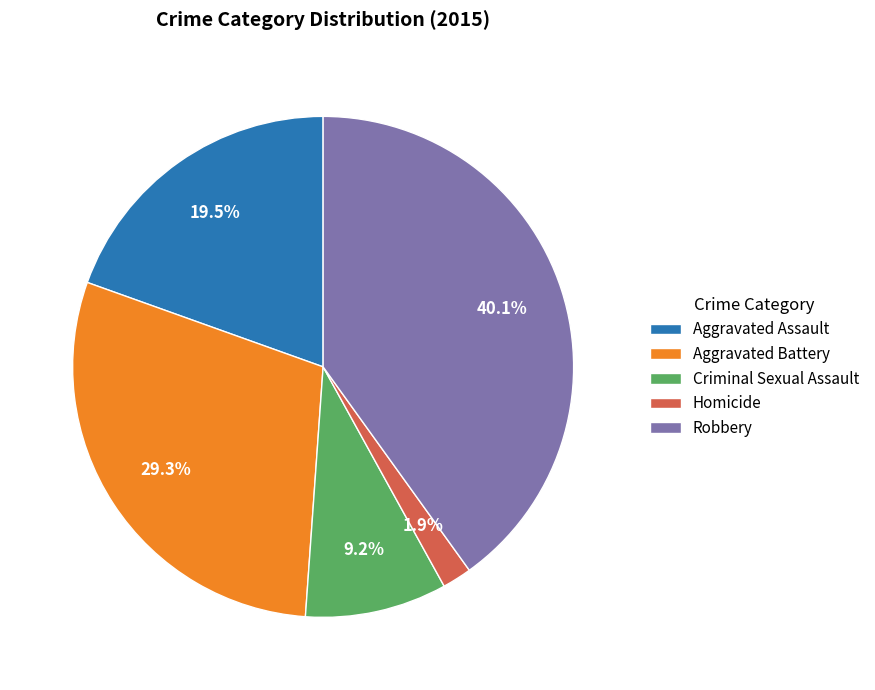

What is the smallest slice in the pie chart?

Homicide